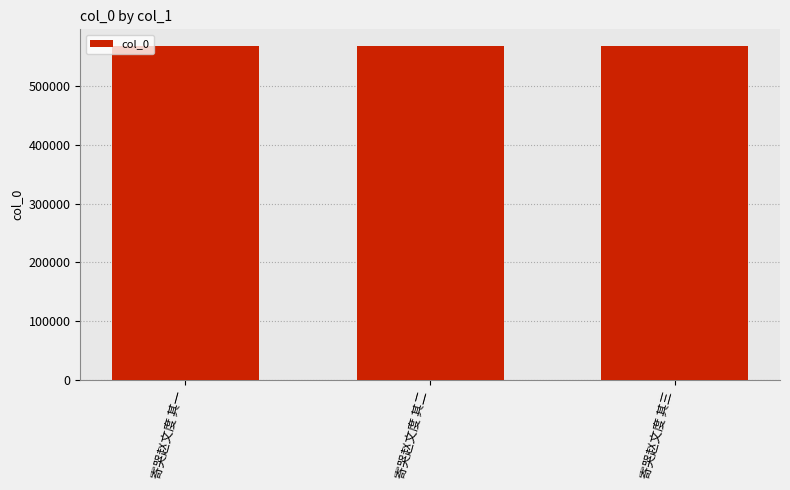

What is the label of the 3rd bar from the right?

寄哭赵文度 其一